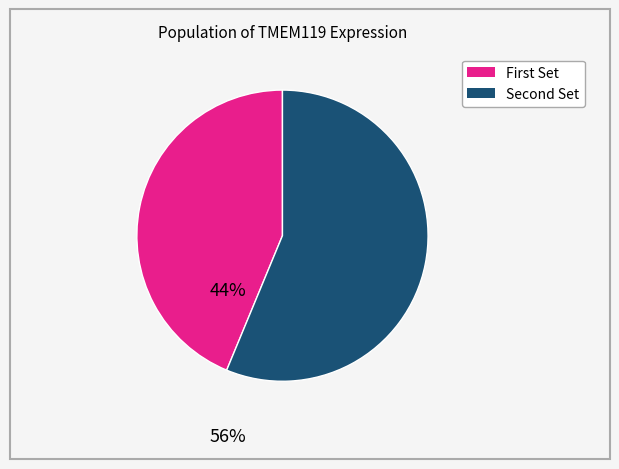

Is there a majority slice in this chart?

Yes